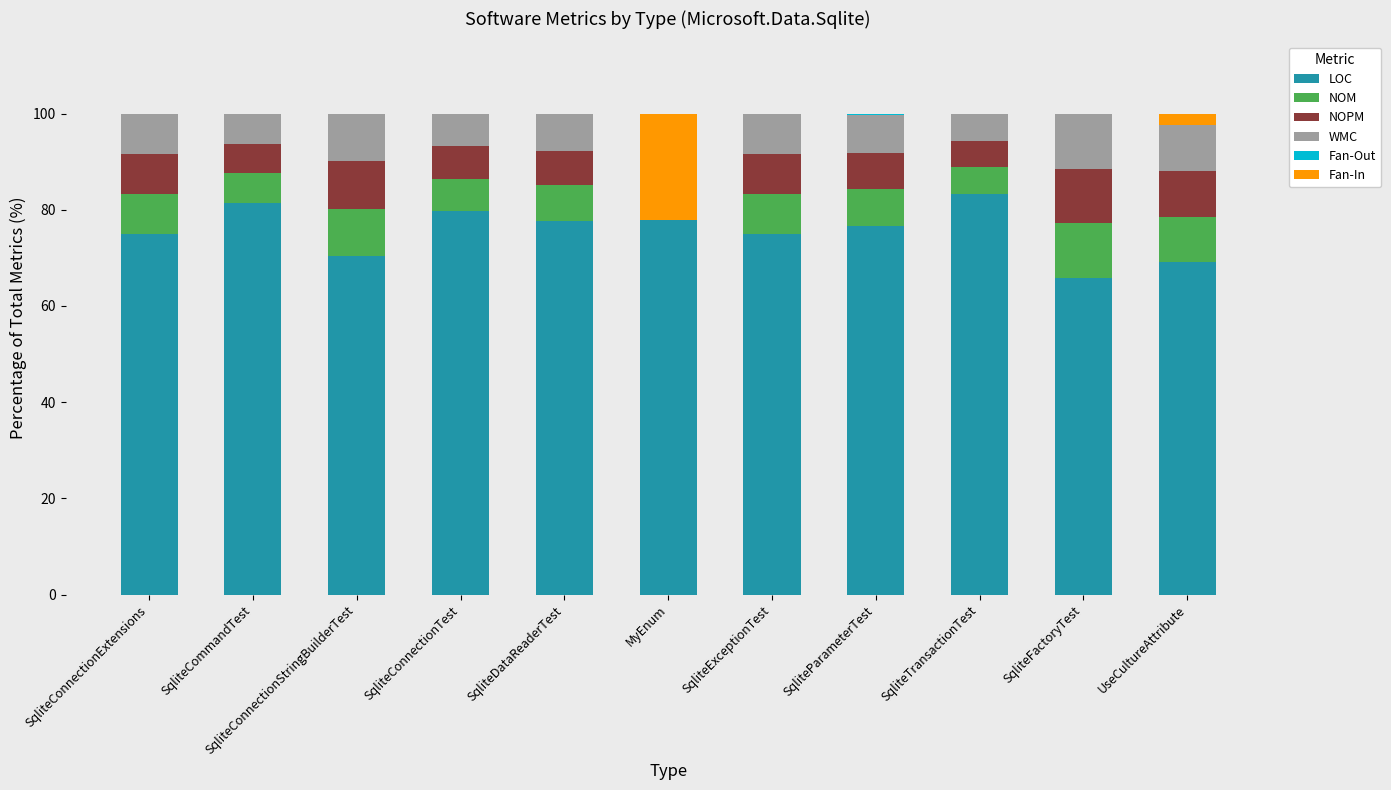

Are the bars grouped side by side (vs. stacked)?

No